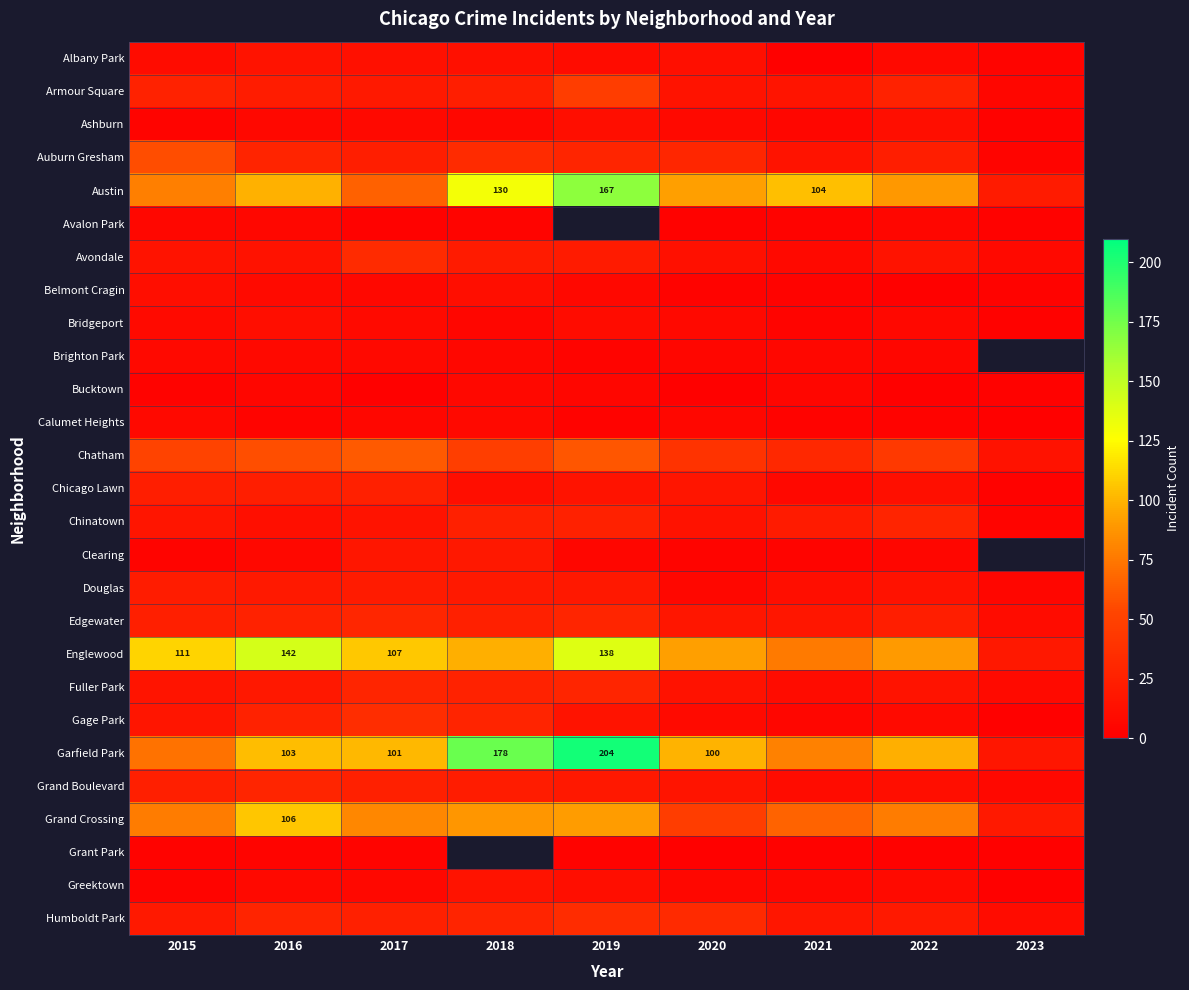

What is the average value of the Austin series?

93.9